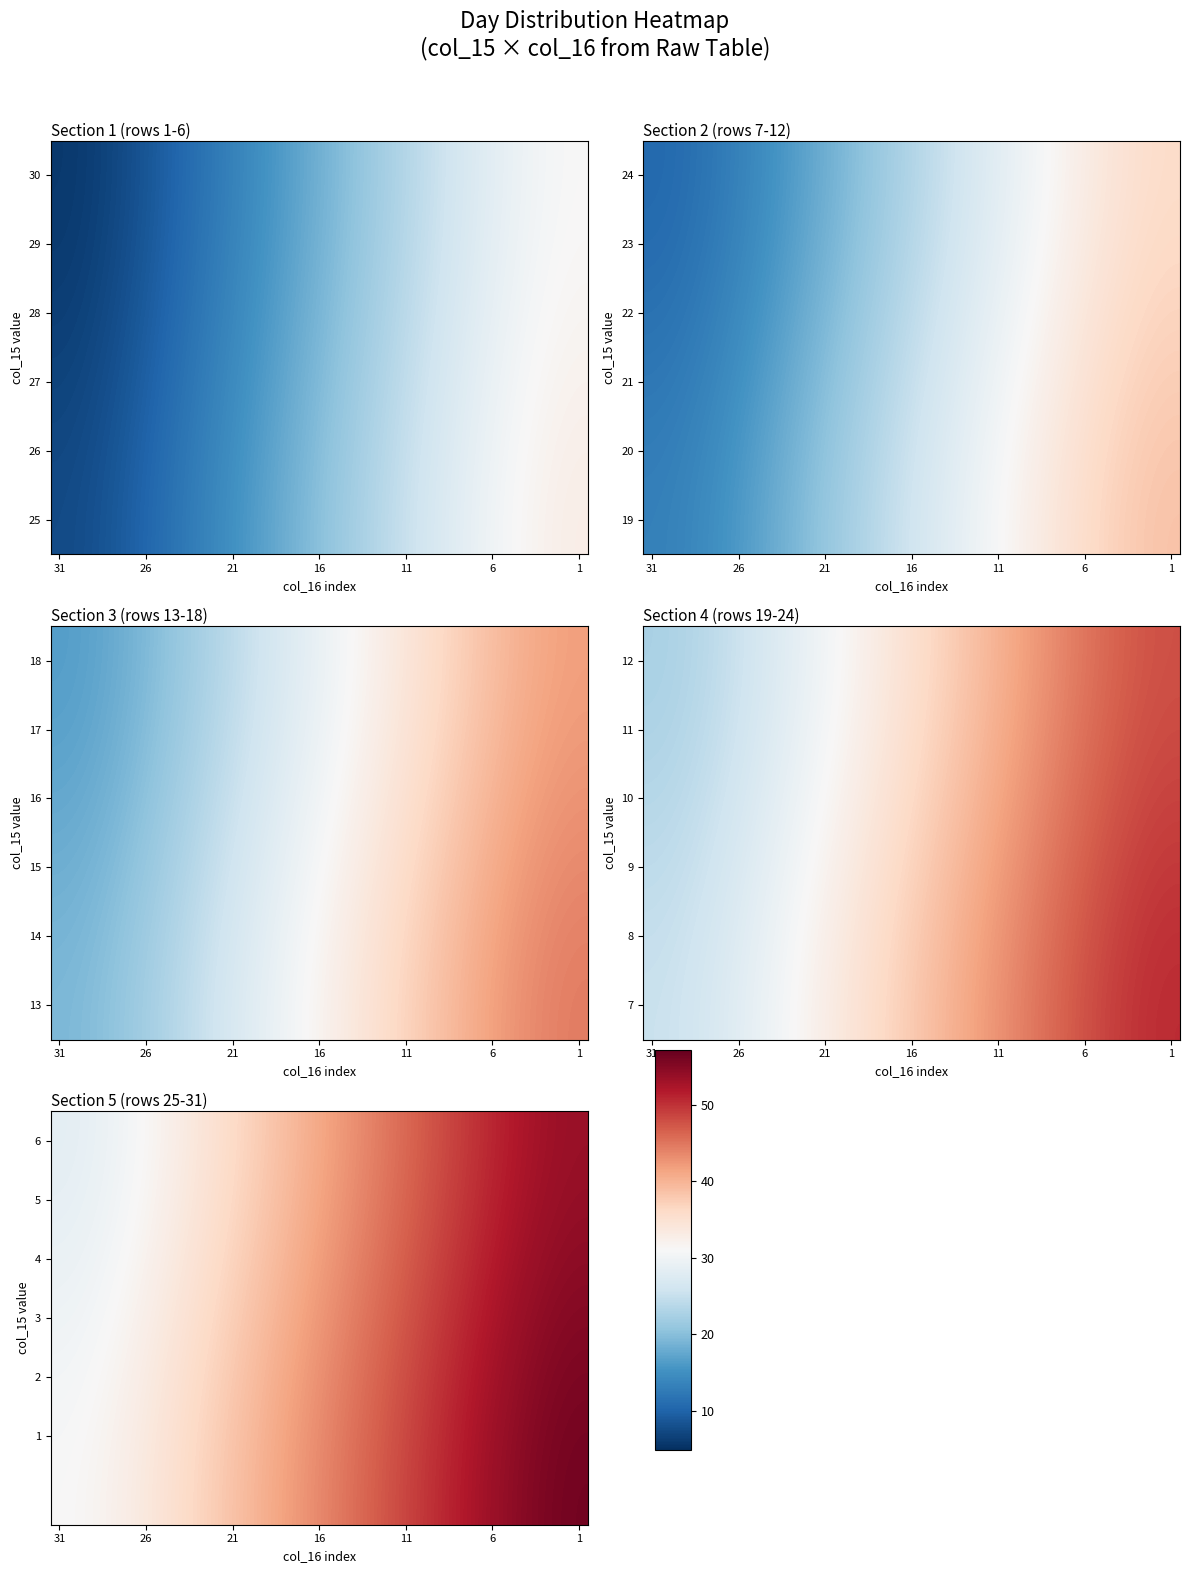

The 6 series shows 46.5 at 26. True or false?

False